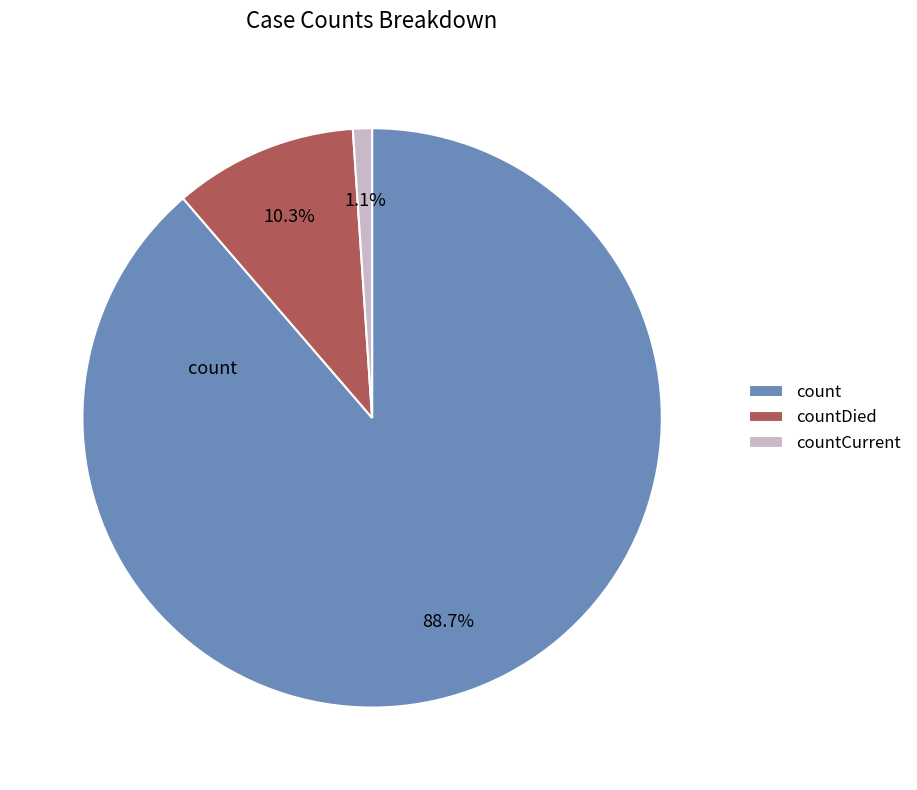

Which slice is the smallest?

countCurrent